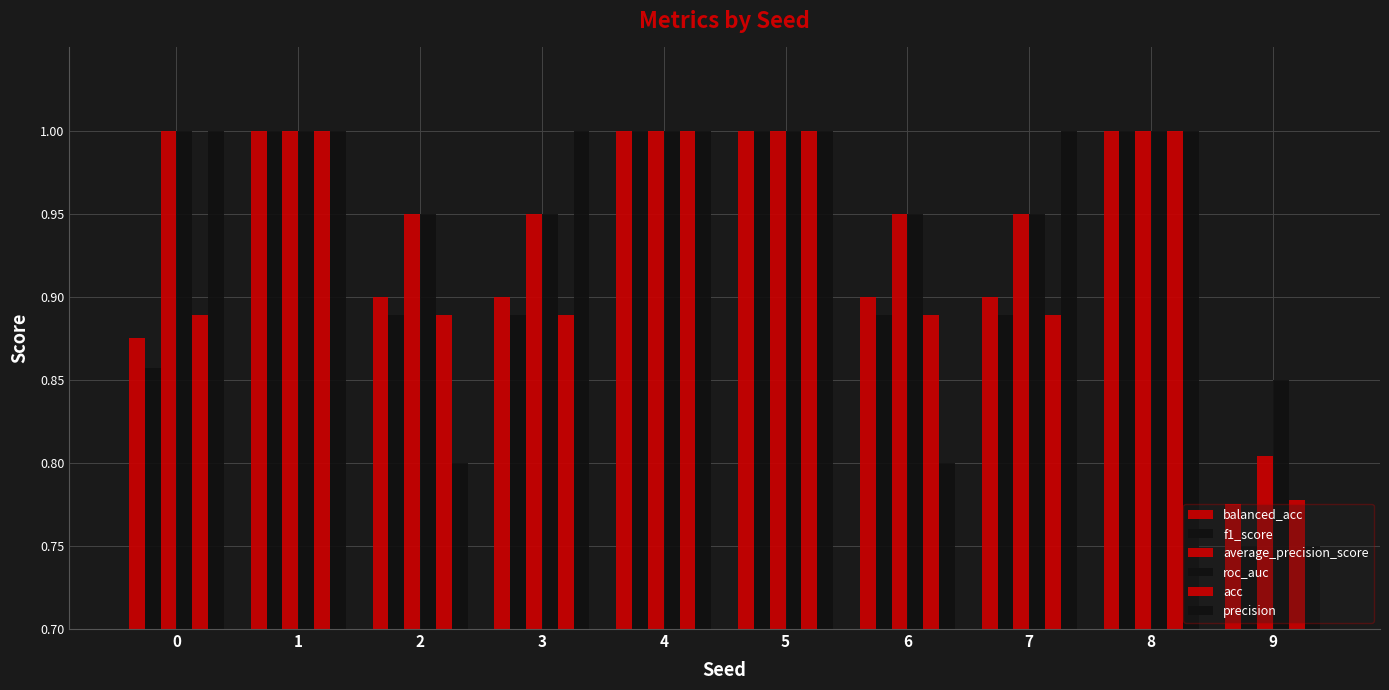

Which series changed the most between 0 and 6?

precision